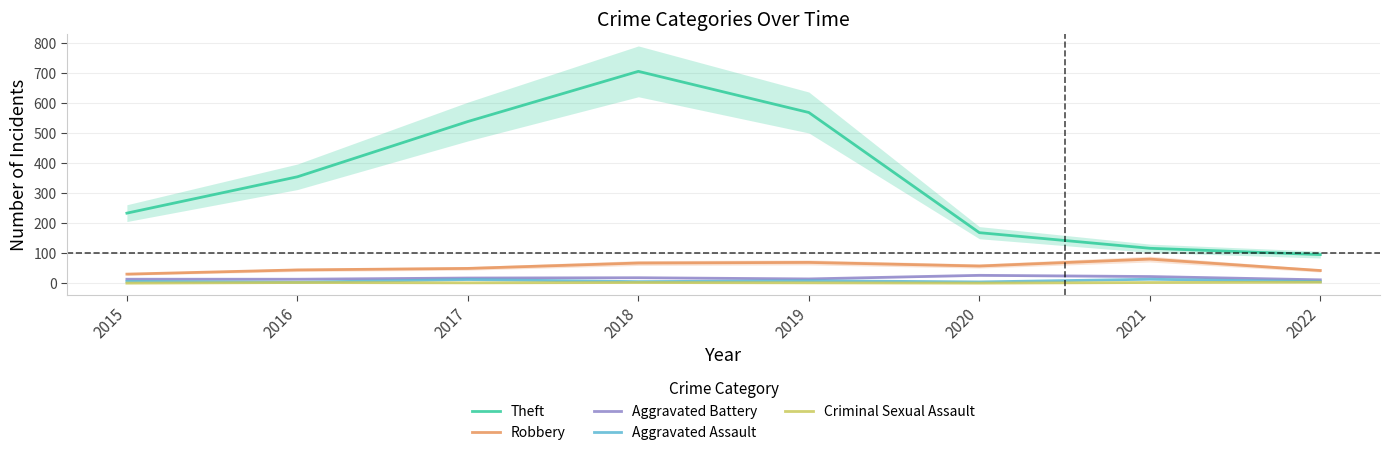

What is the spread (max minus min) of values at 2018?

703